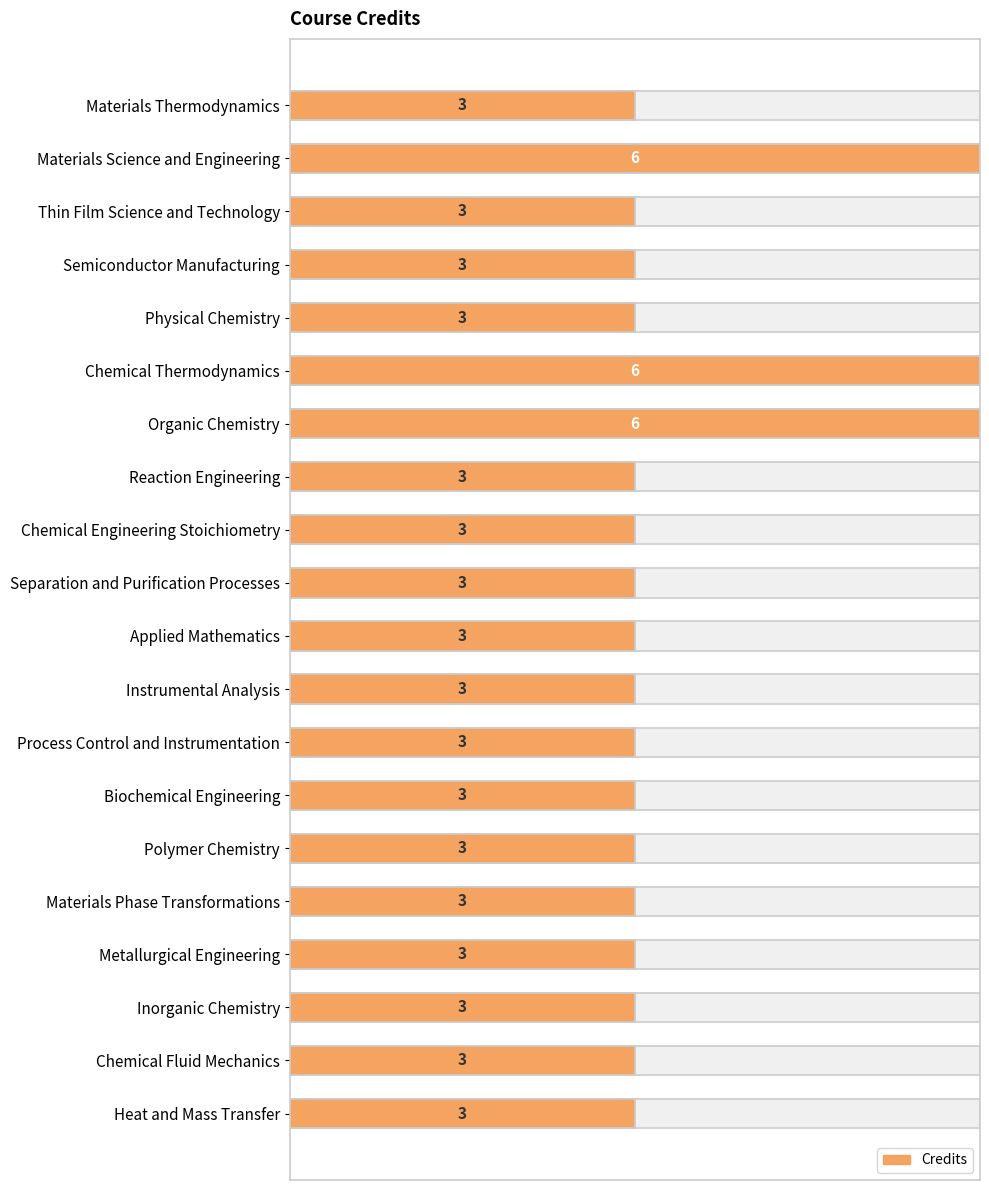

The chart shows a value of 3 at Reaction Engineering. True or false?

True